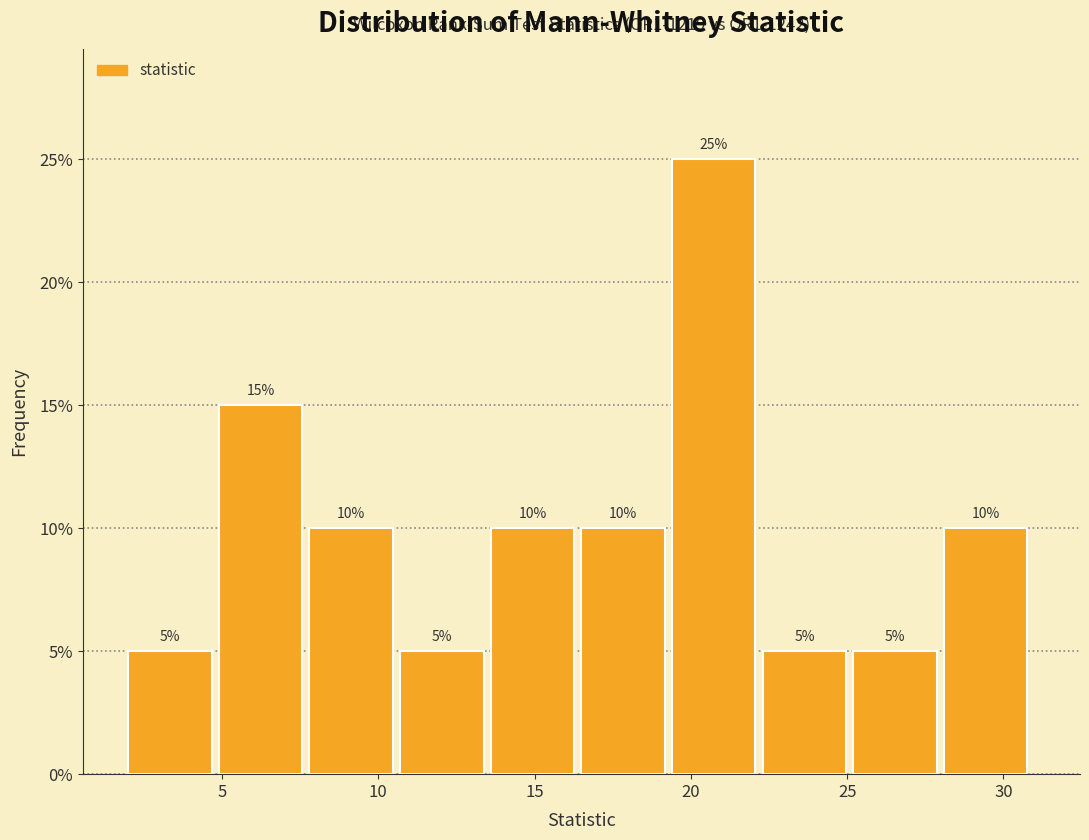

What is the height of the bar covering 2.0 to 4.9 on the x-axis? The bar edges are not printed on the chart, so give them approximately, as read against the axis.

5